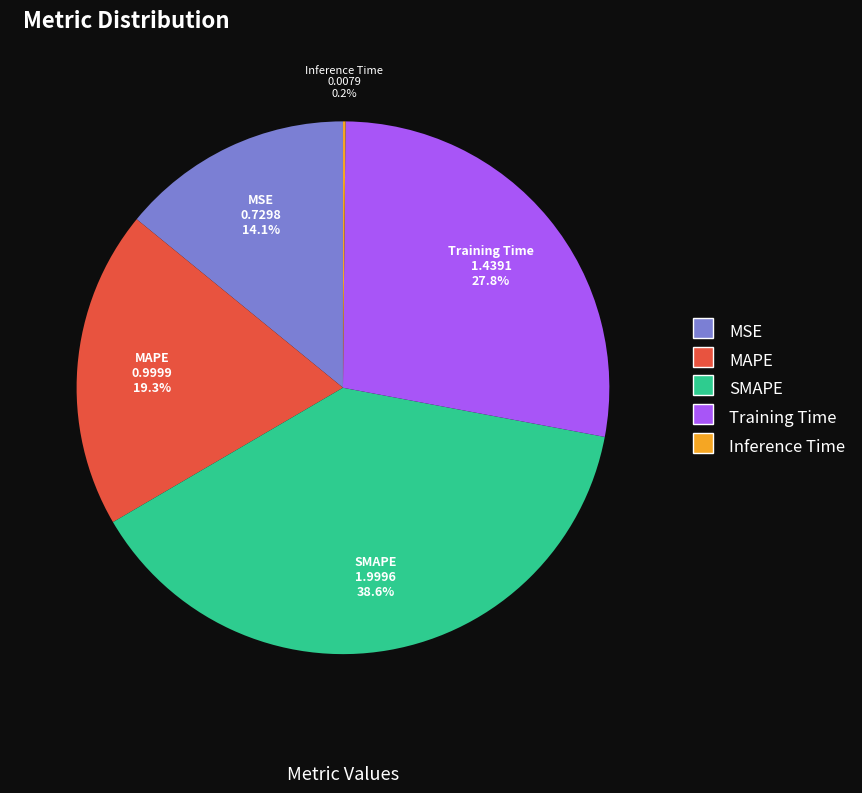

To the nearest percent, what is the combined percentage of Training Time and SMAPE?

66%